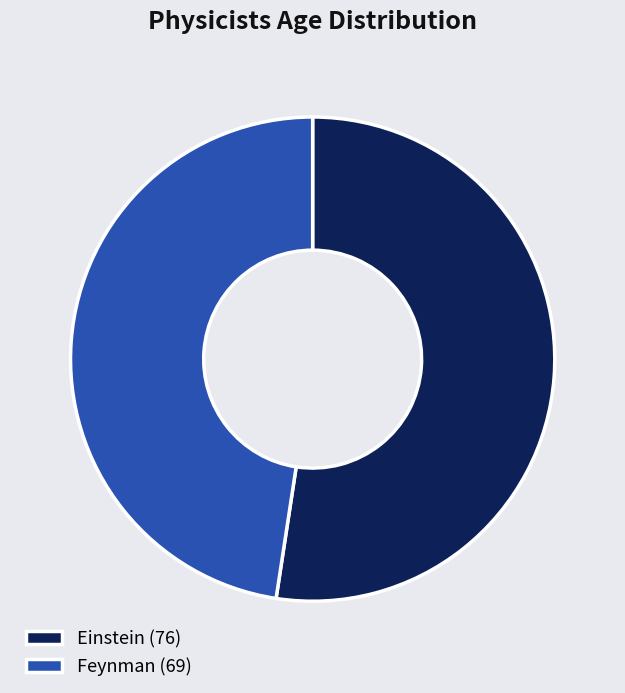

Is Feynman the majority of the pie?

No